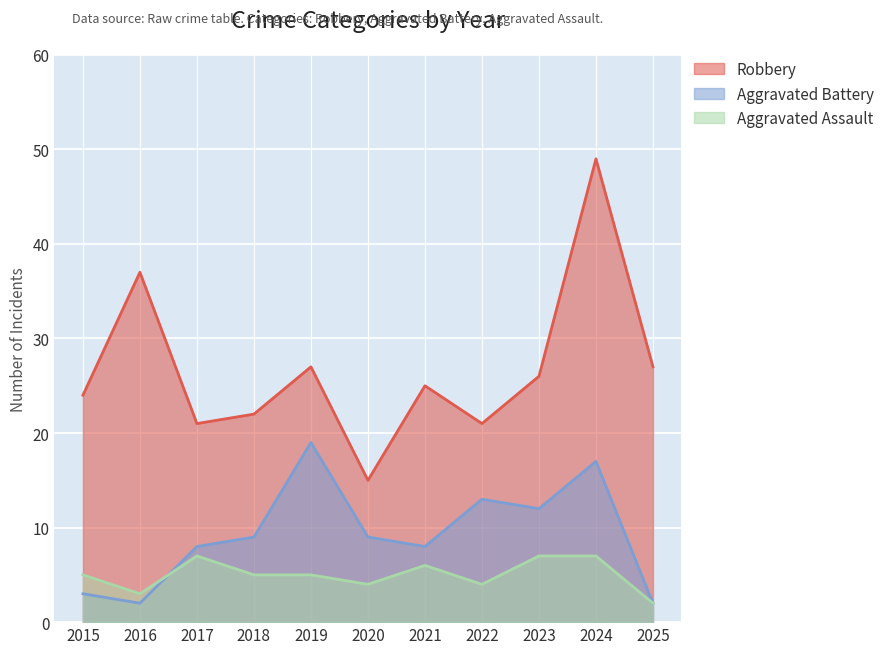

Where do Aggravated Battery and Aggravated Assault first cross each other?

2016 and 2017